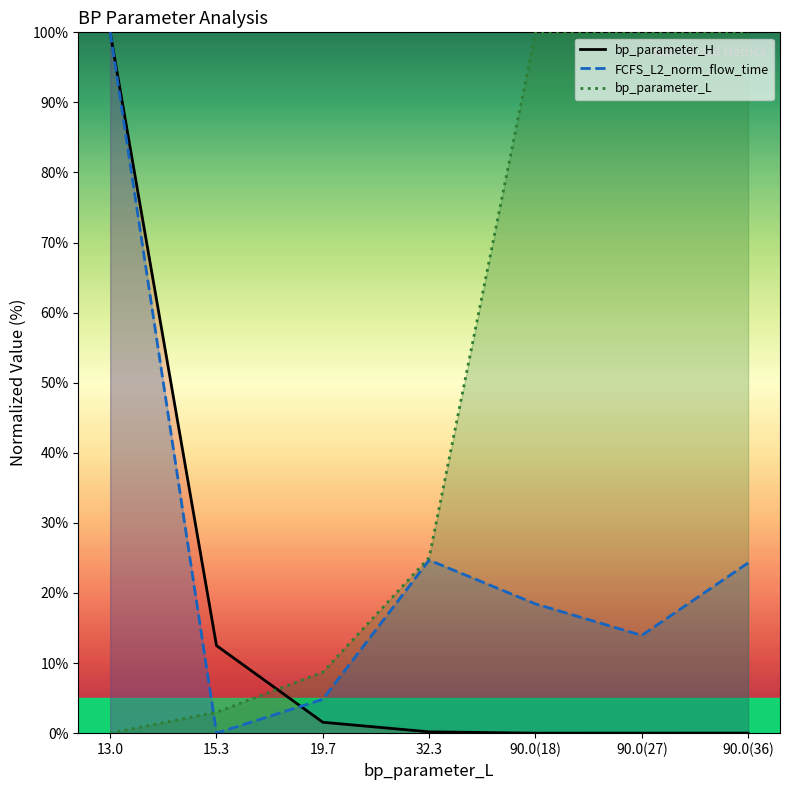

Is this an area chart (filled region under the line)?

No